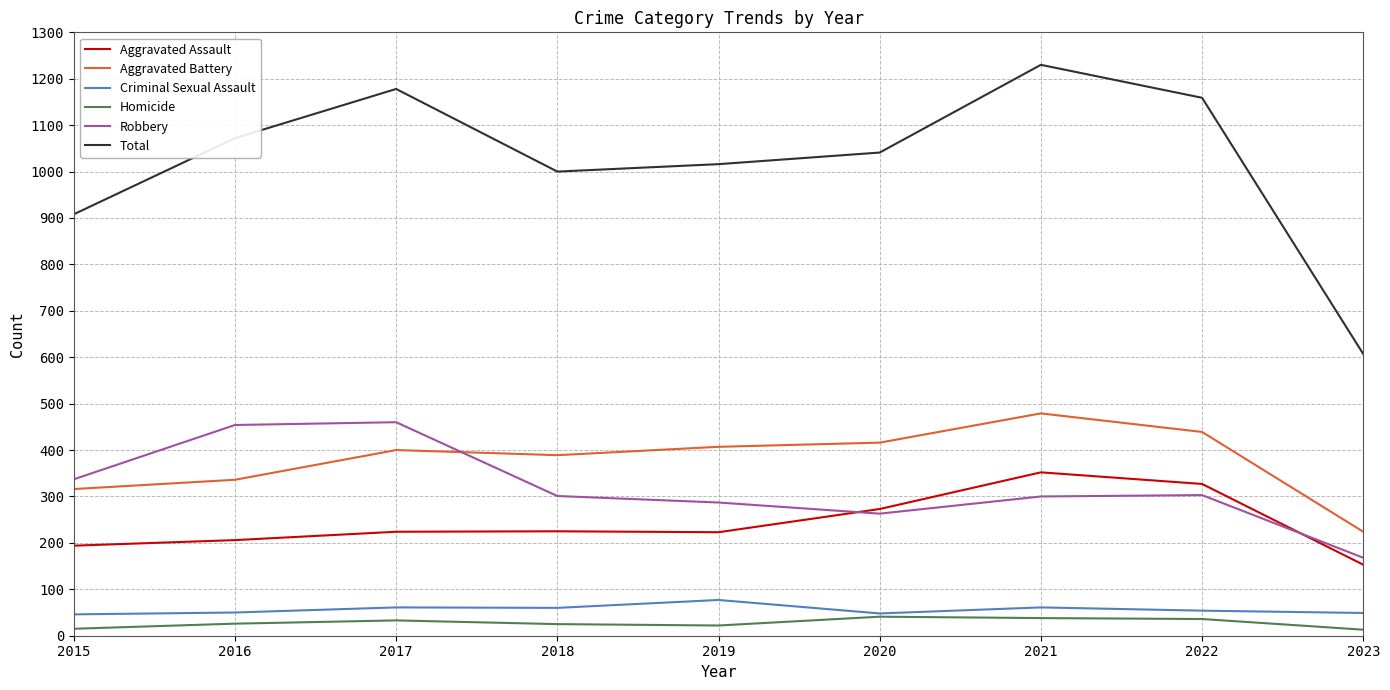

How many lines are shown in the chart?

6